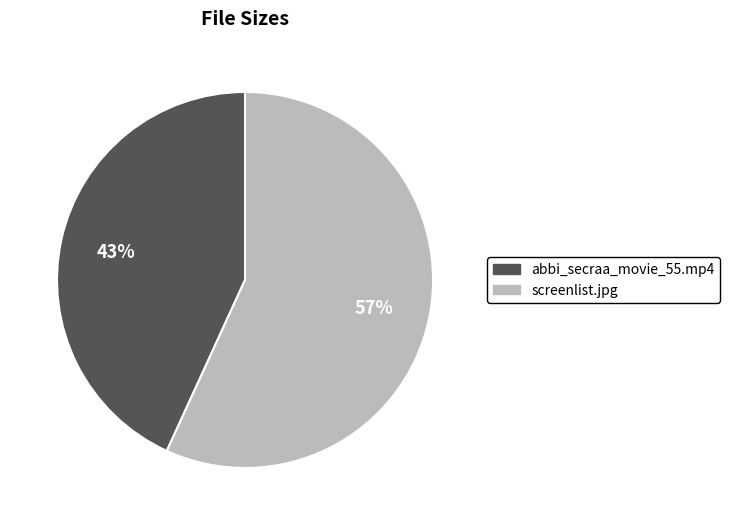

Which has a higher value, abbi_secraa_movie_55.mp4 or screenlist.jpg?

screenlist.jpg